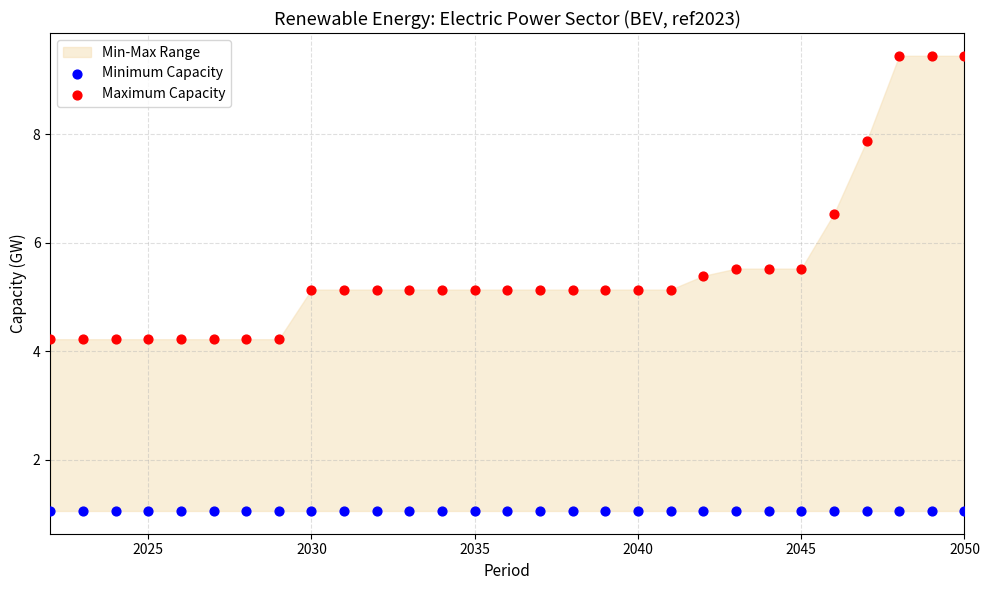

Which series contains the highest Y value?

Maximum Capacity